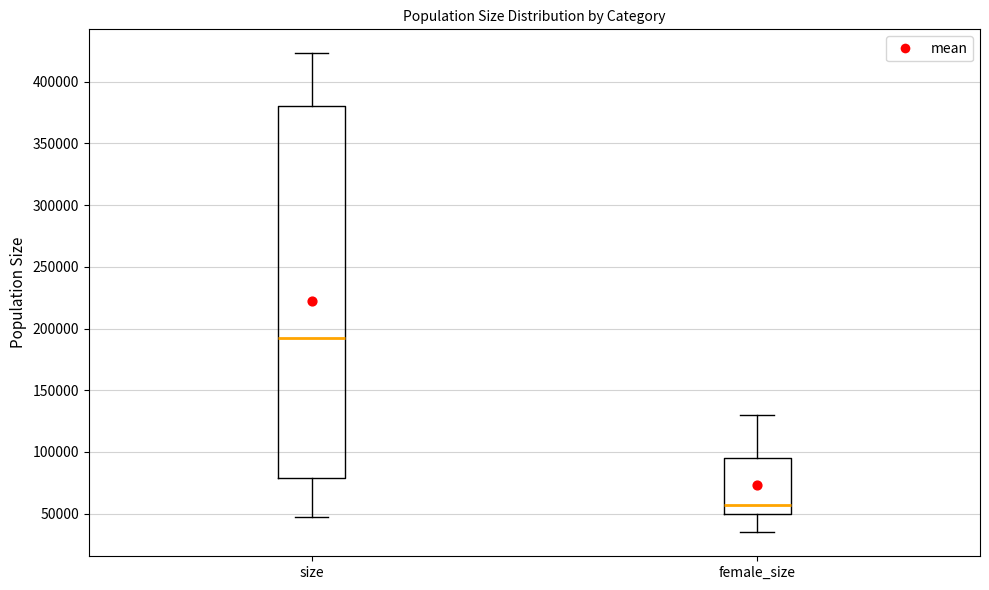

Where is the upper edge of the box for female_size on the y-axis? The values are not printed on the chart, so give them approximately, as read against the axis.

95000